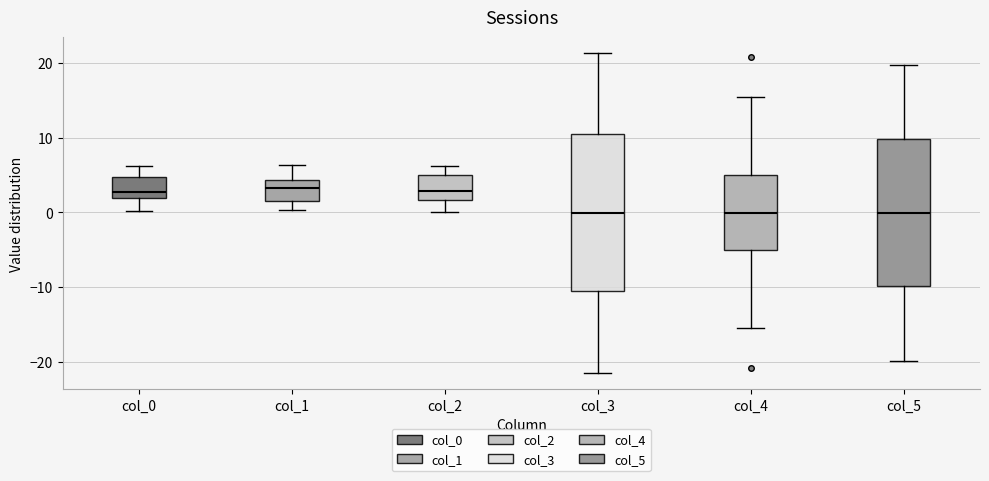

Comparing the boxes themselves (not the whiskers), which one is the tallest?

col_3